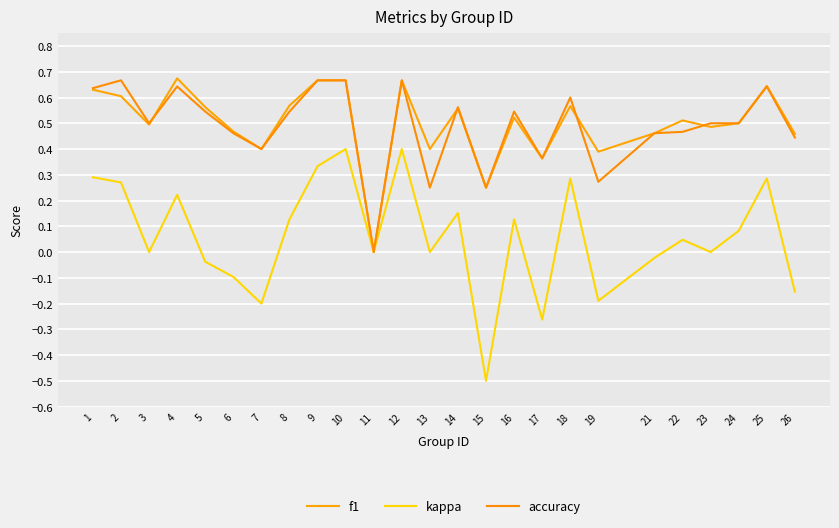

Is it true that kappa equals 0.1 at 8?

True